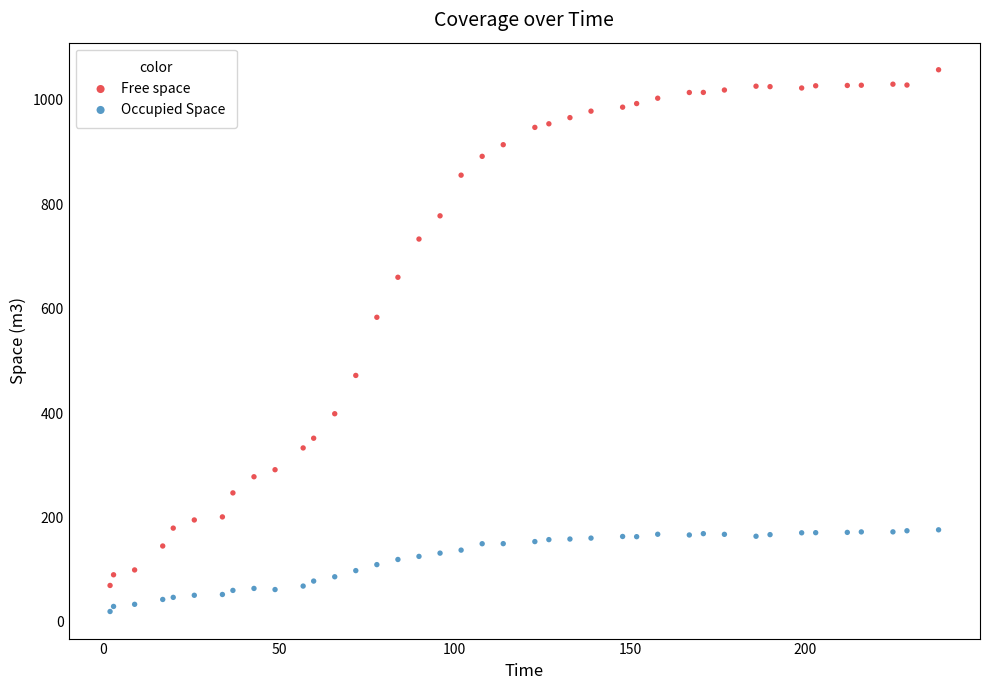

Which series has the largest Y range (max minus min)?

Free space